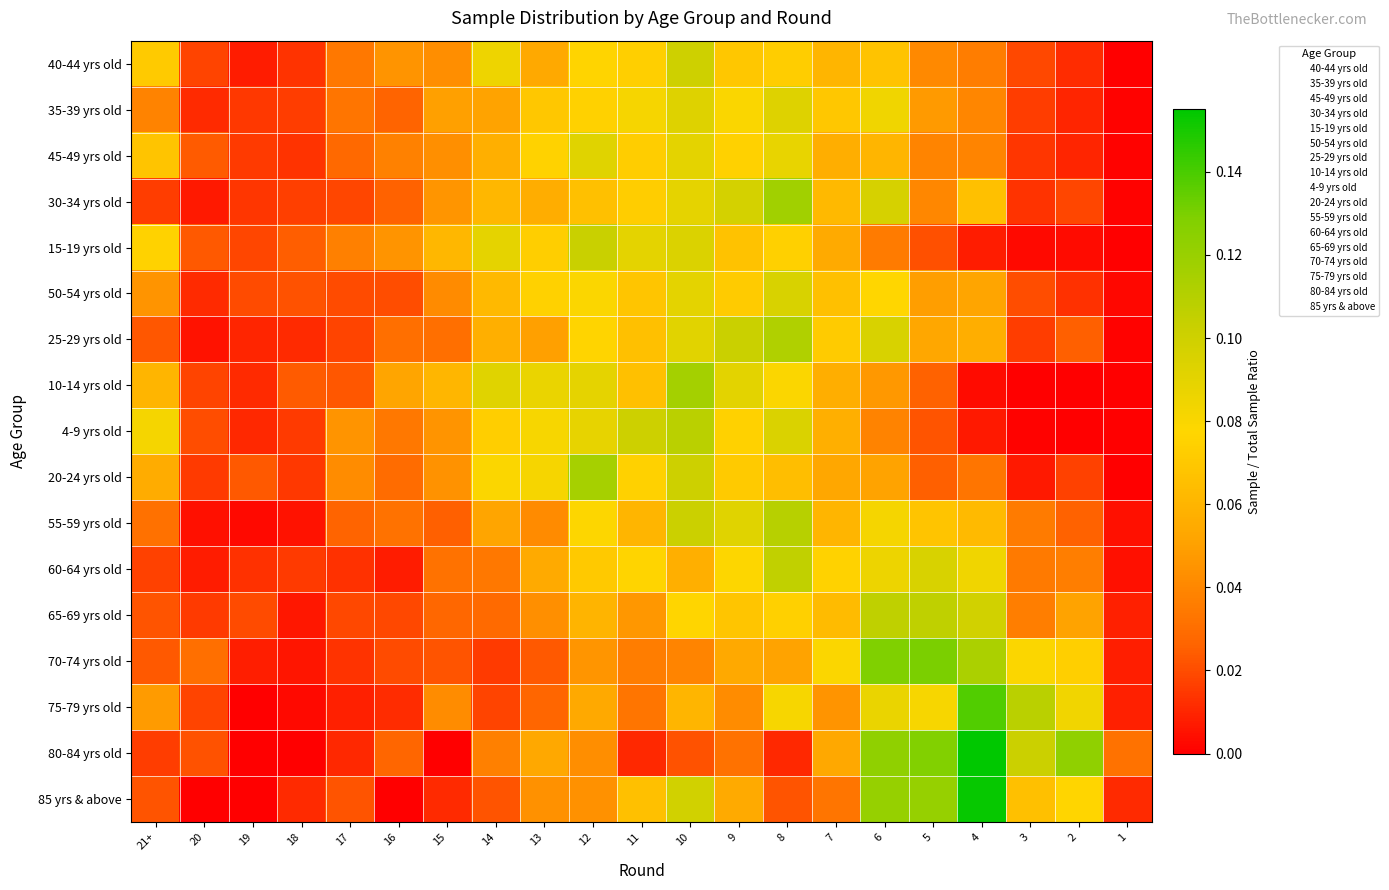

Which has a higher value, 14 or 20?

14